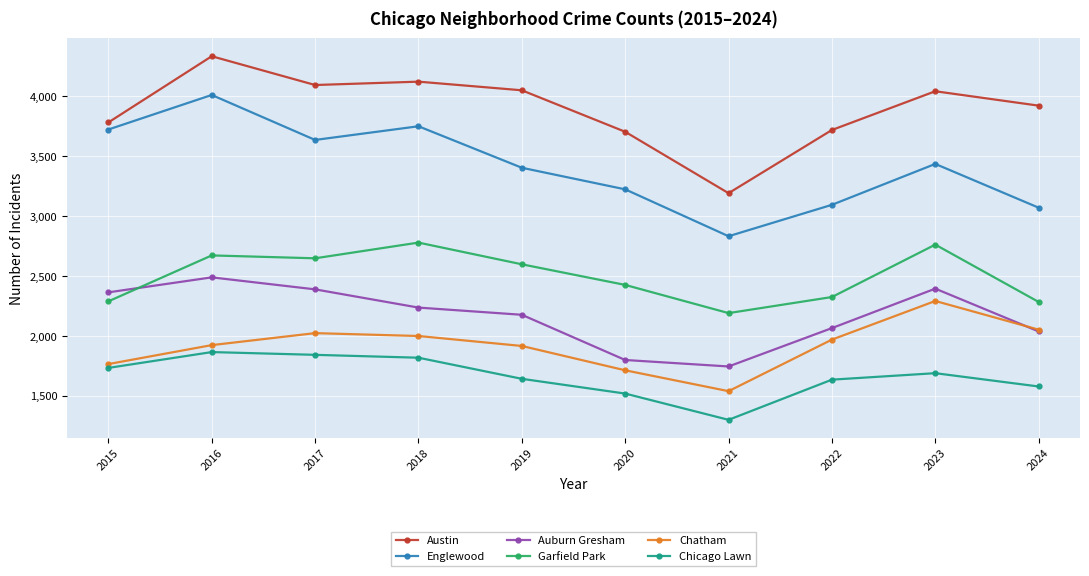

True or false: Chicago Lawn and Englewood intersect in this chart.

False